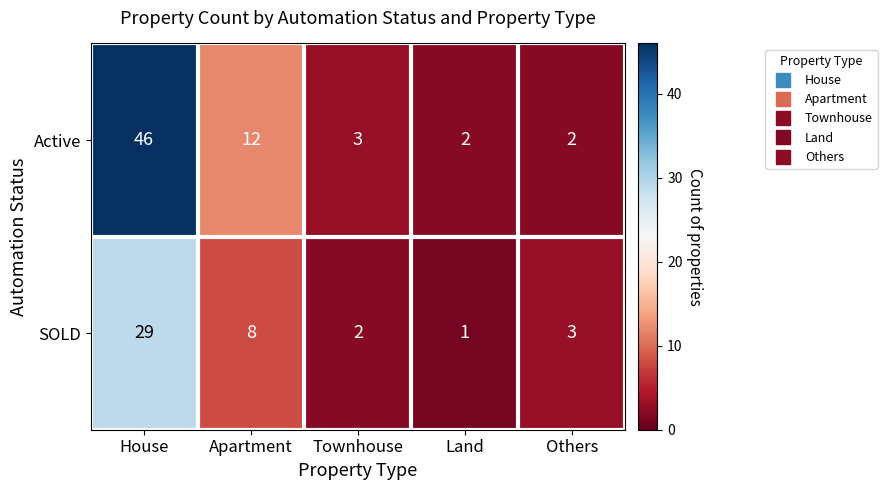

What is the spread (max minus min) of values at Apartment?

4